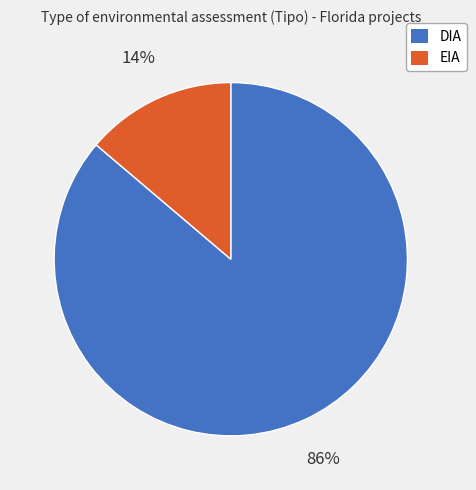

To the nearest percent, what is the combined percentage of EIA and DIA?

100%